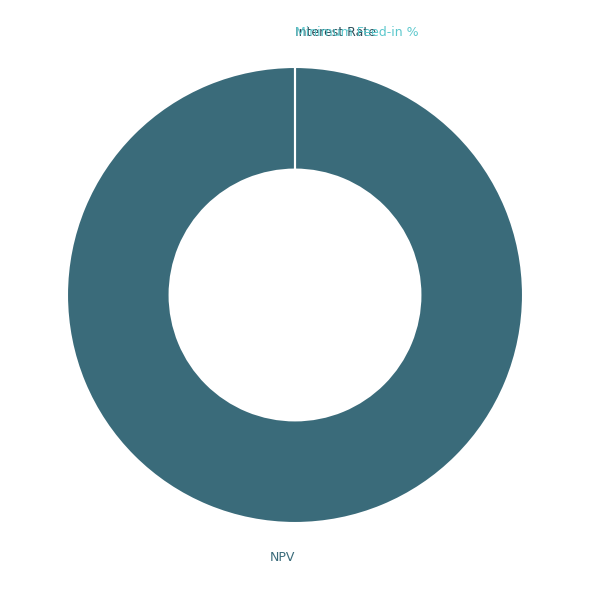

Is it true that NPV is 100% of the pie?

True